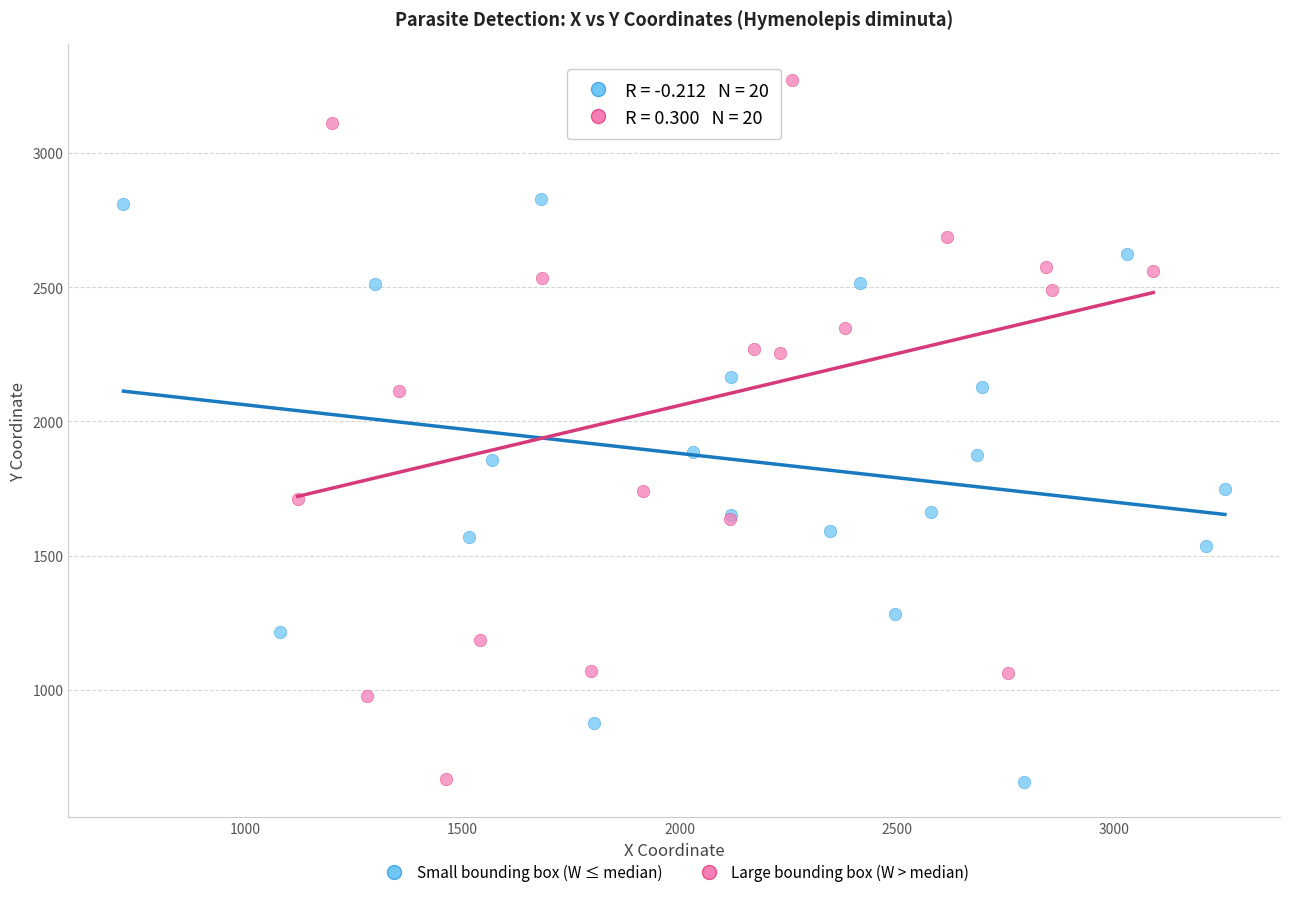

Which series has the widest spread of Y values?

Large bounding box (W > median)